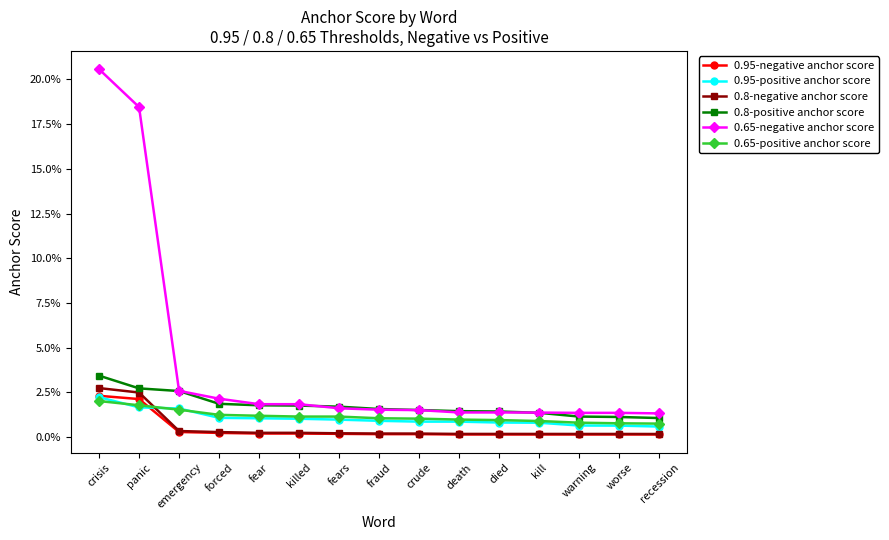

Where is 0.95-negative anchor score nearest to the value 0?

recession